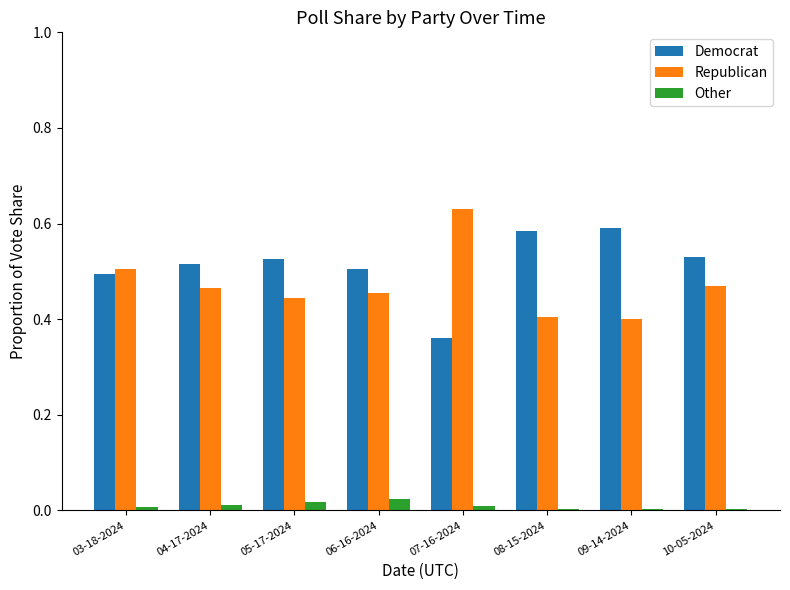

The value of Democrat at 09-14-2024 is 0.9. True or false?

False